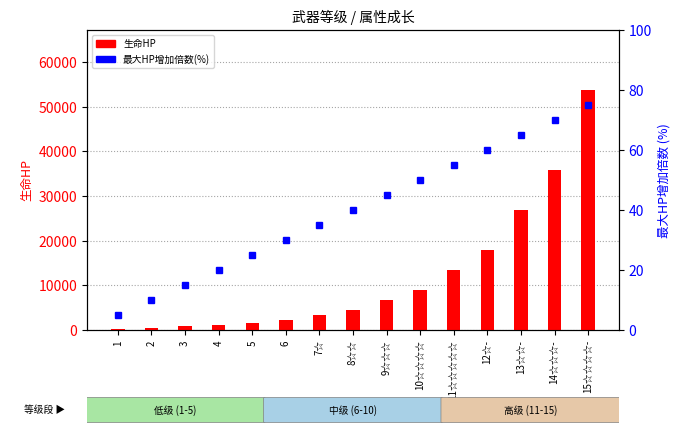

List the series in order of their peak value, lowest first.

最大HP增加倍数(%), 生命HP